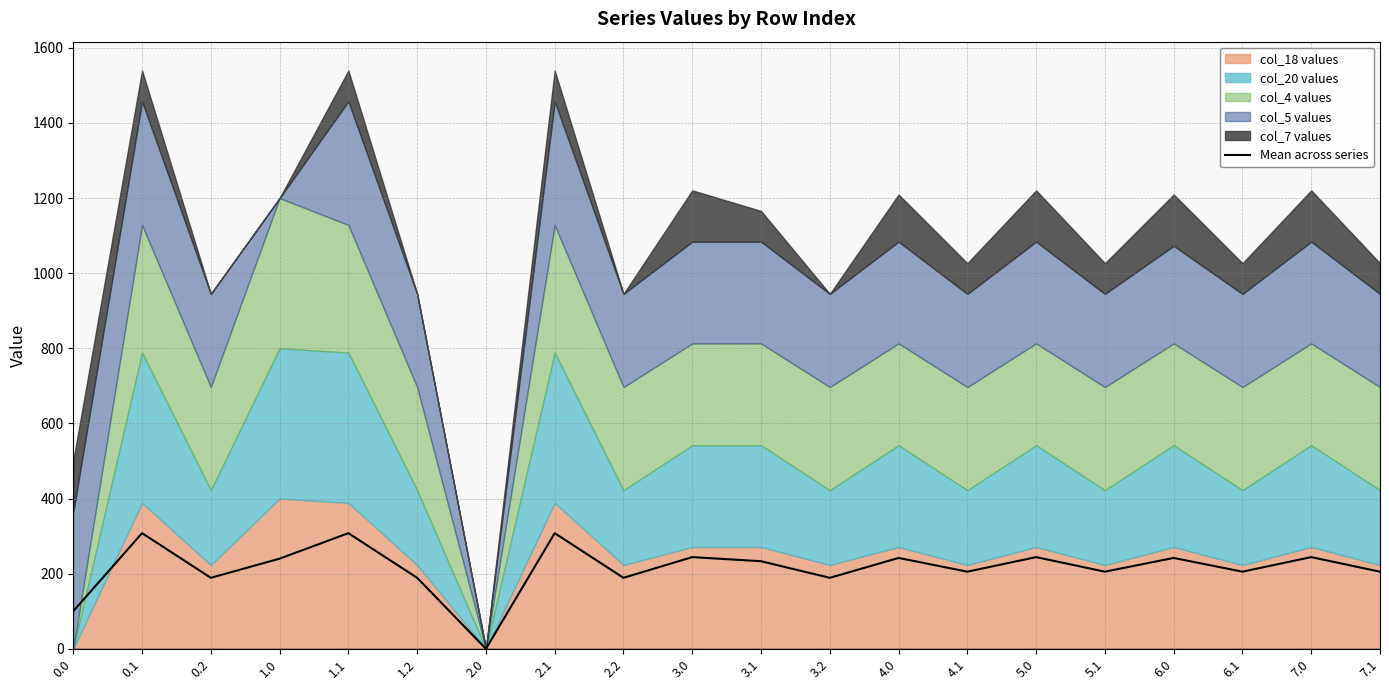

How many categories are shown in the chart?

20